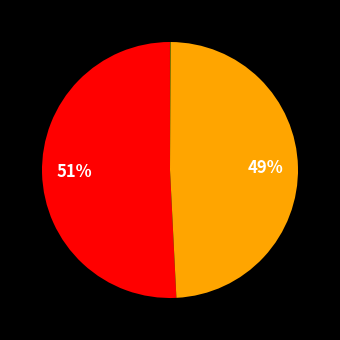

What is the largest slice in the pie chart?

MAPE